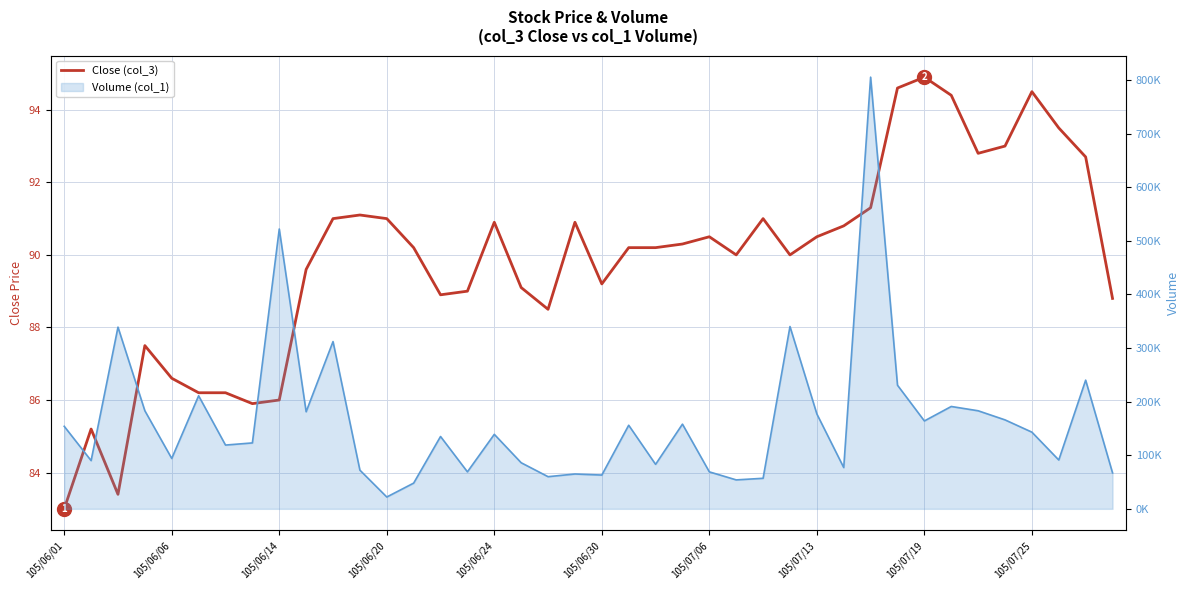

What are all the series names shown in the legend?

Close (col_3), Volume (col_1)